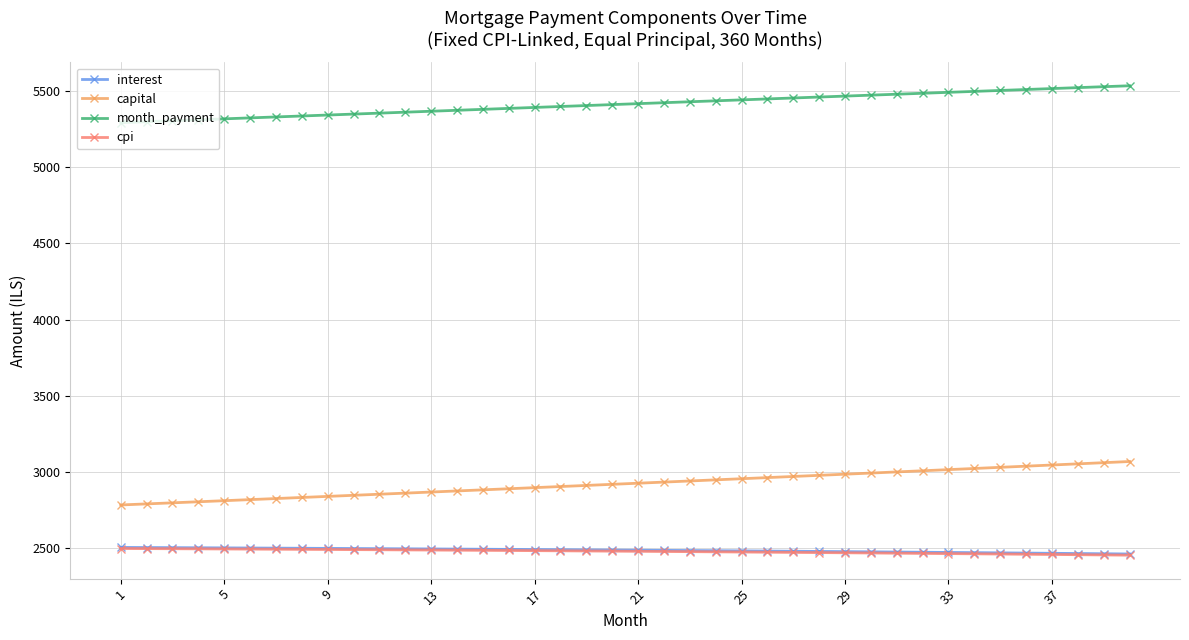

True or false: cpi and capital cross at least once.

False